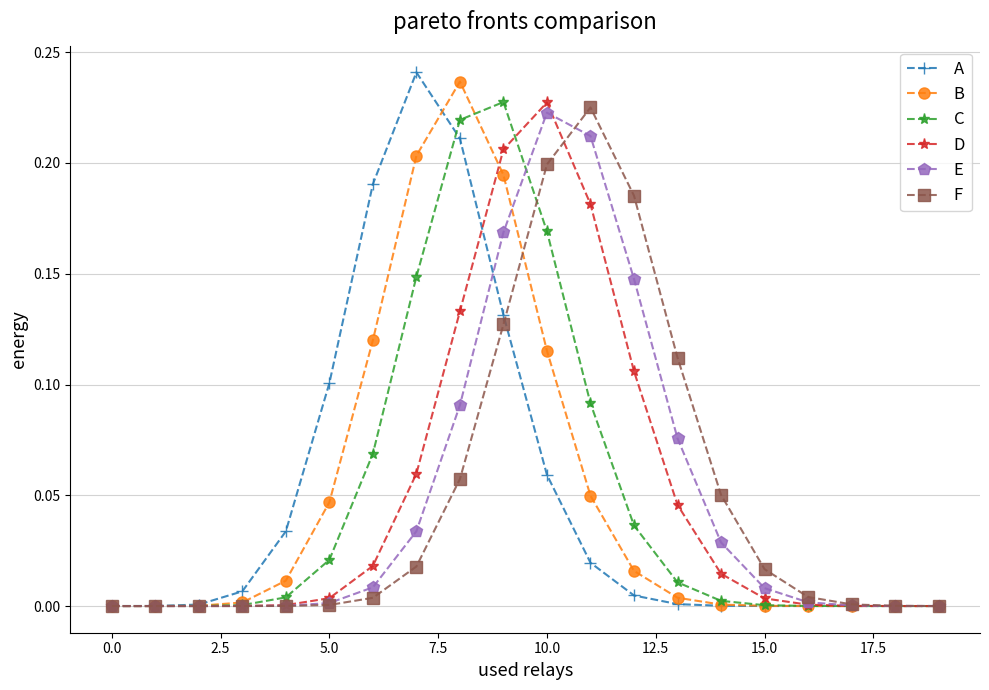

How many distinct data groups are displayed?

6